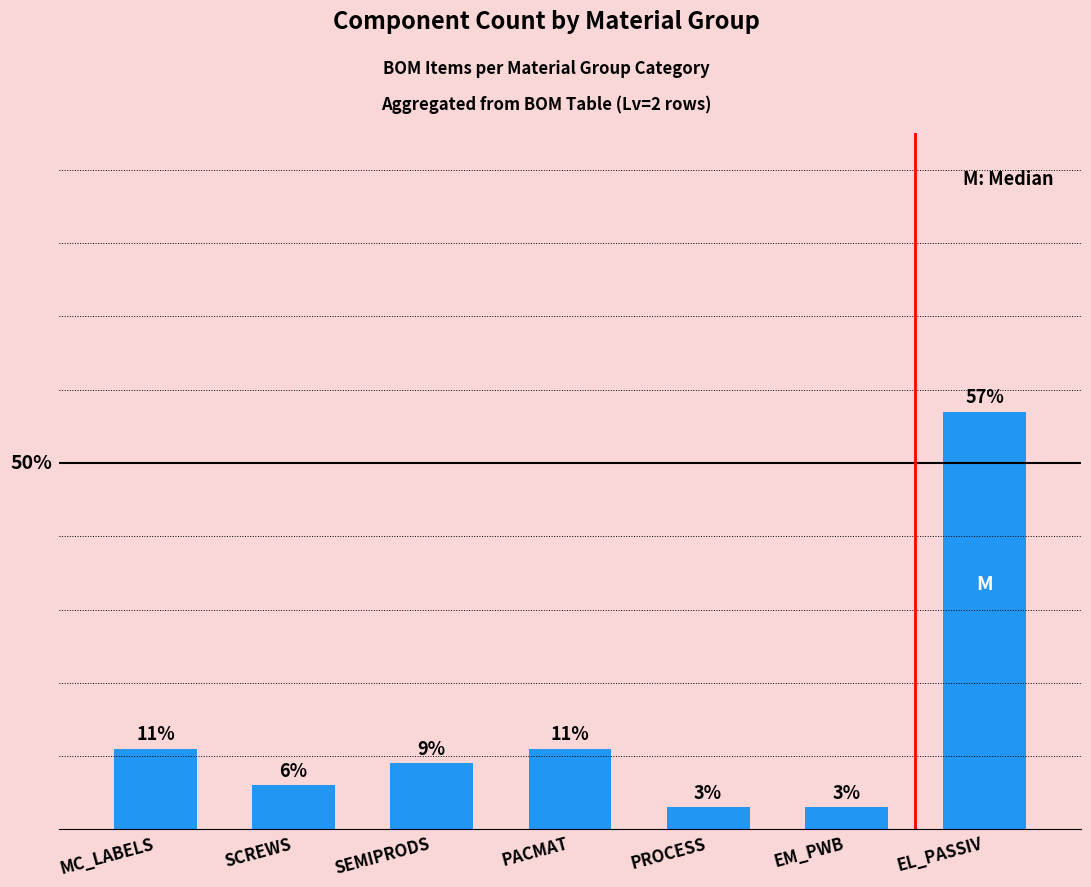

Does the chart contain any negative values?

No